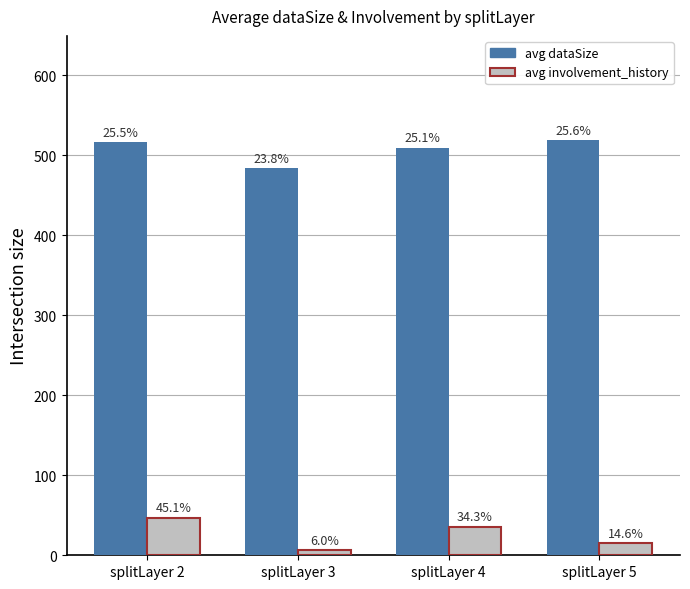

Which series has the largest total across all categories?

avg dataSize